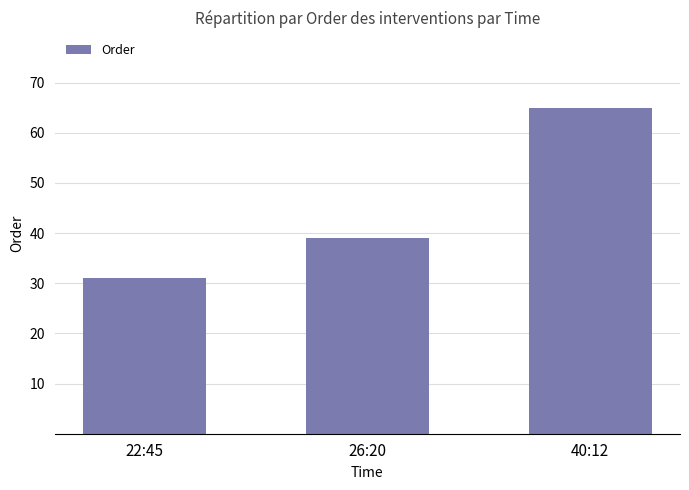

Are the bars horizontal?

No